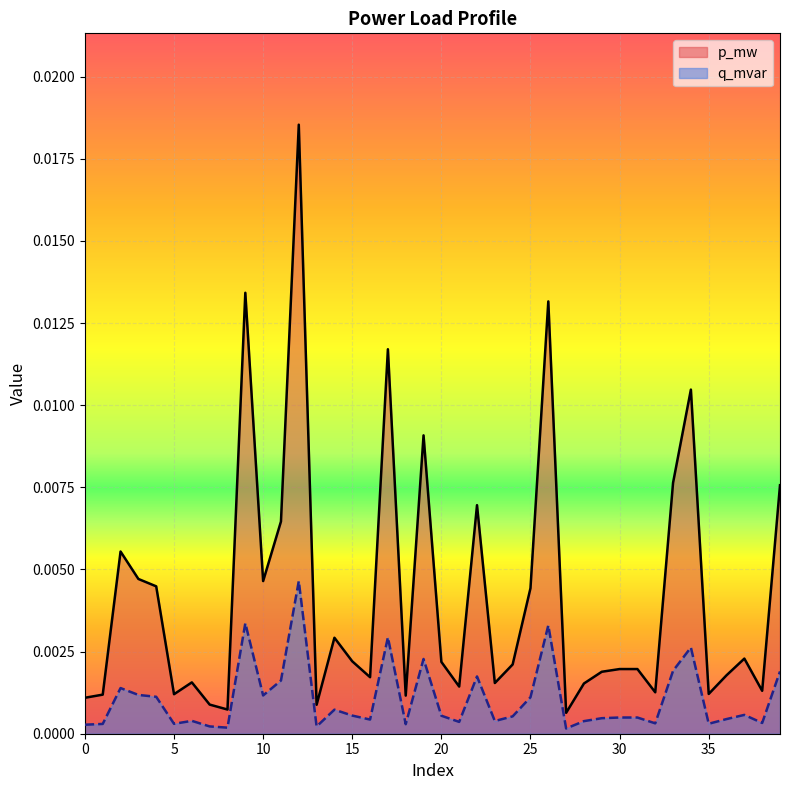

Which category has the highest value in the p_mw series?

12